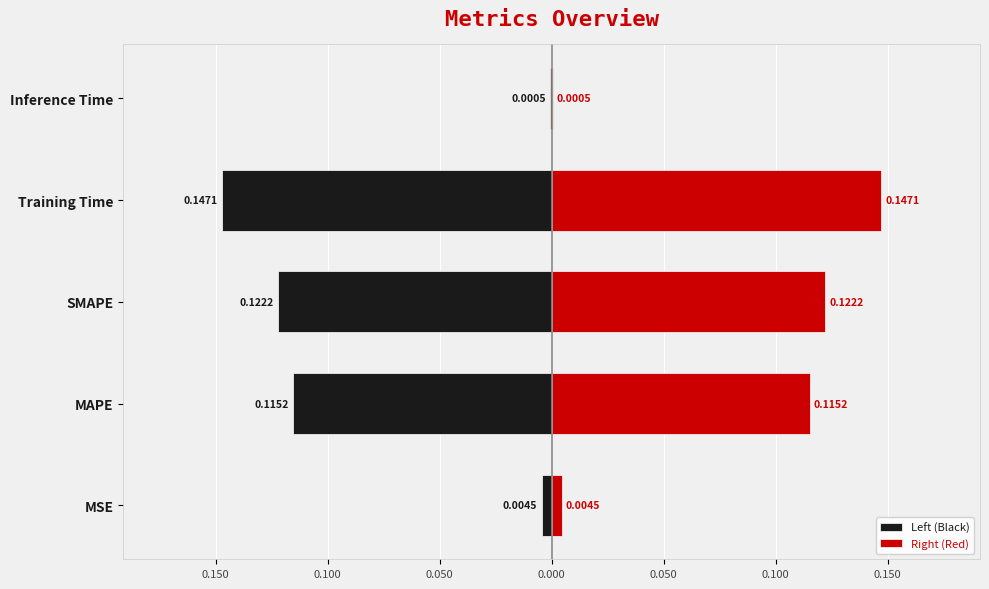

Is the value of Left (Black) at Training Time greater than the value of Right (Red) at Inference Time?

No